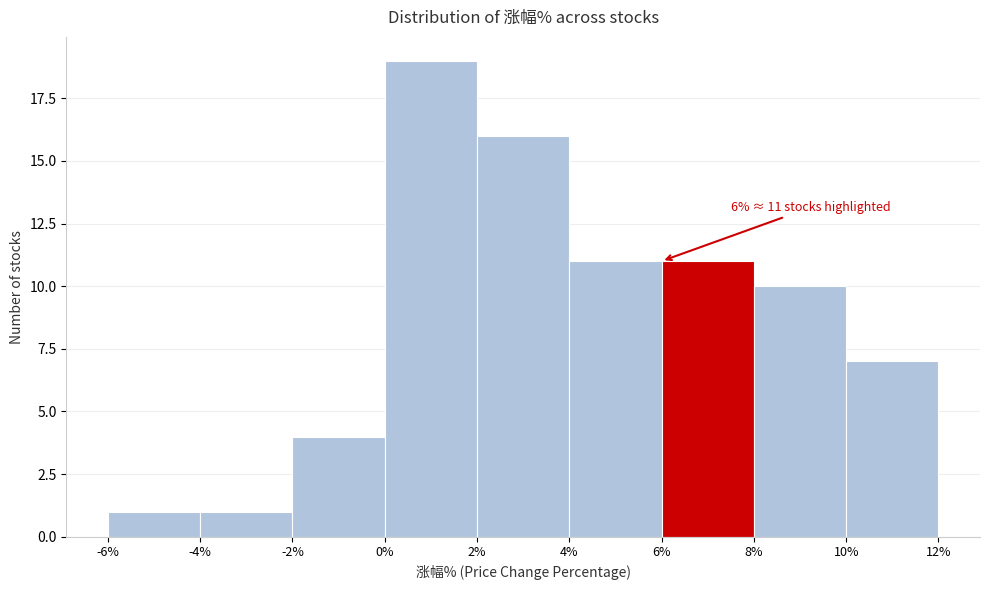

Which range on the x-axis has the tallest bar?

0% to 2%